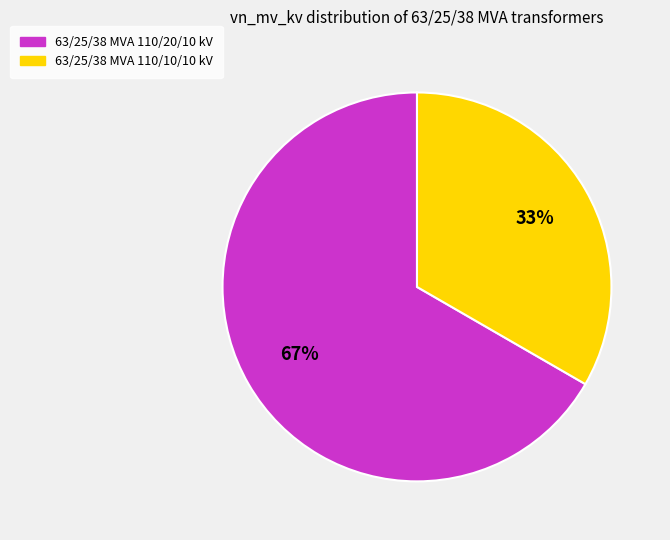

What is the majority slice?

63/25/38 MVA 110/20/10 kV